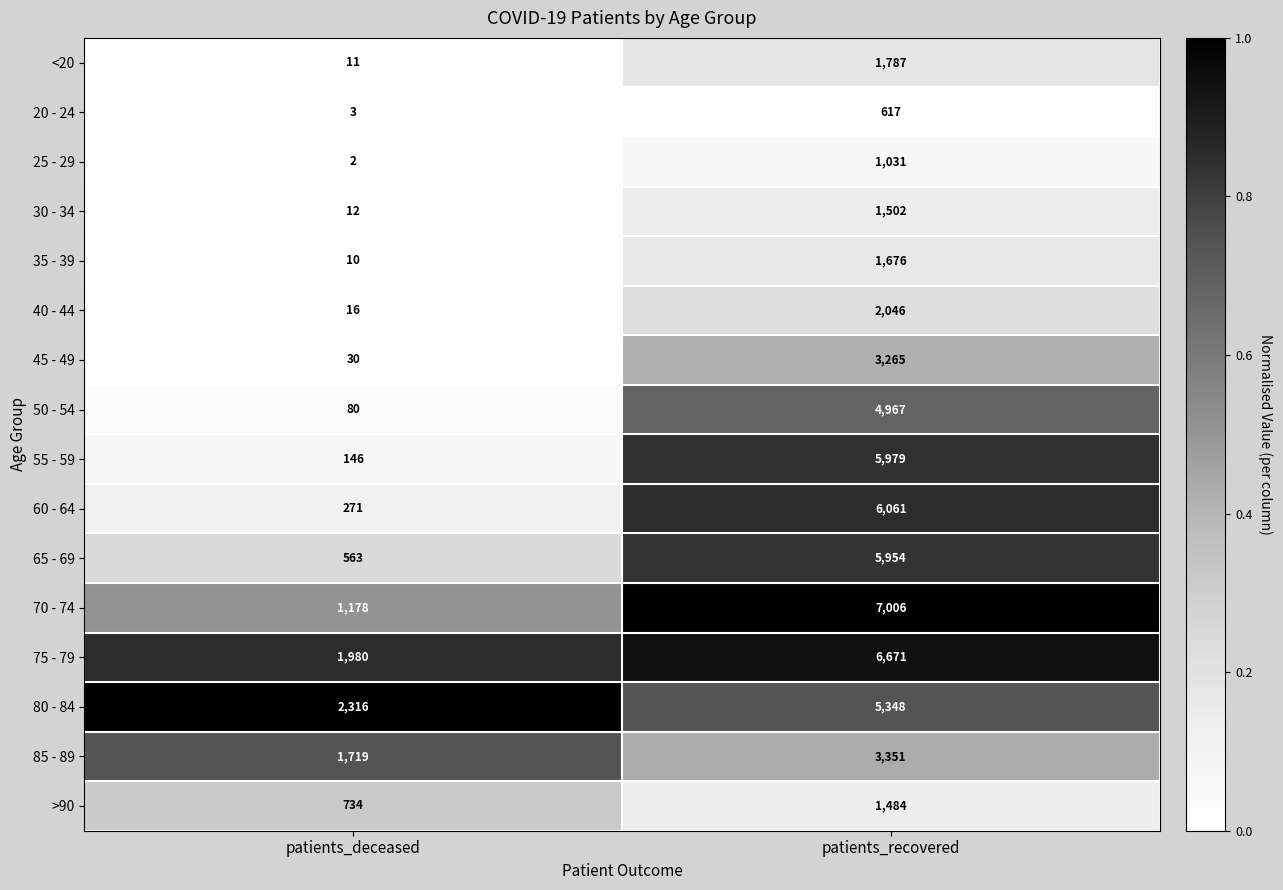

Is the value of <20 at patients_deceased greater than the value of 35 - 39 at patients_recovered?

No